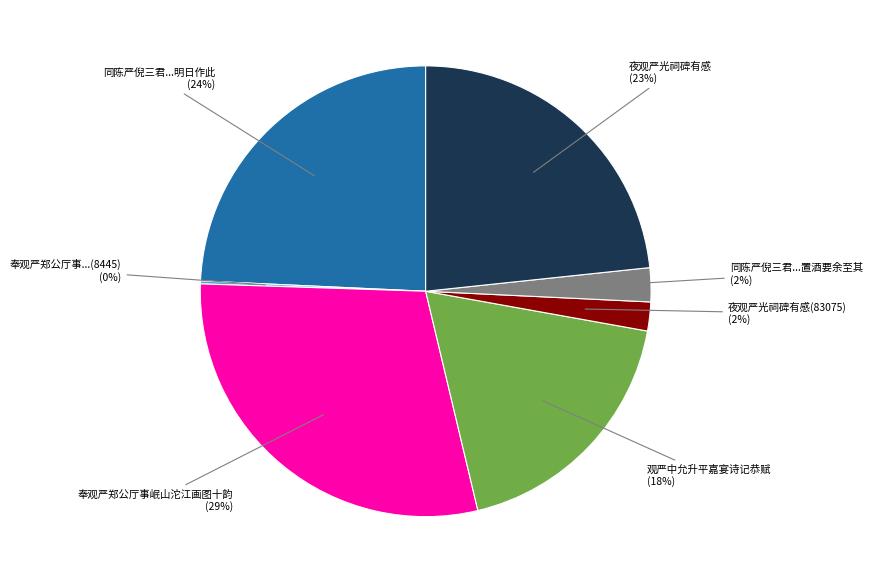

To the nearest percent, what is the average slice percentage?

14%